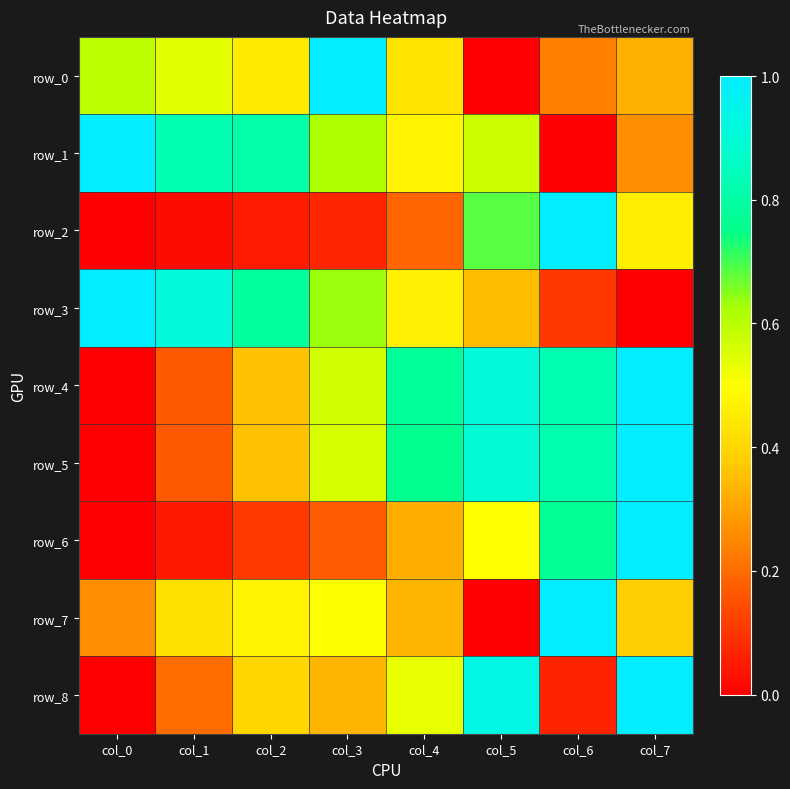

Is it true that row_1 equals 1.0 at col_0?

True